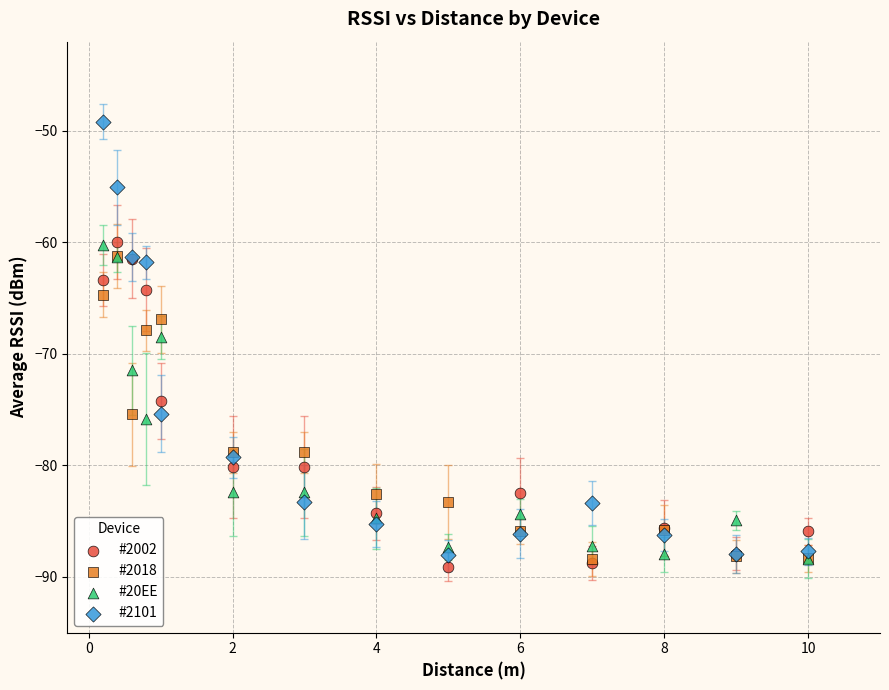

What are all the series names shown in the legend?

#2002, #2018, #20EE, #2101